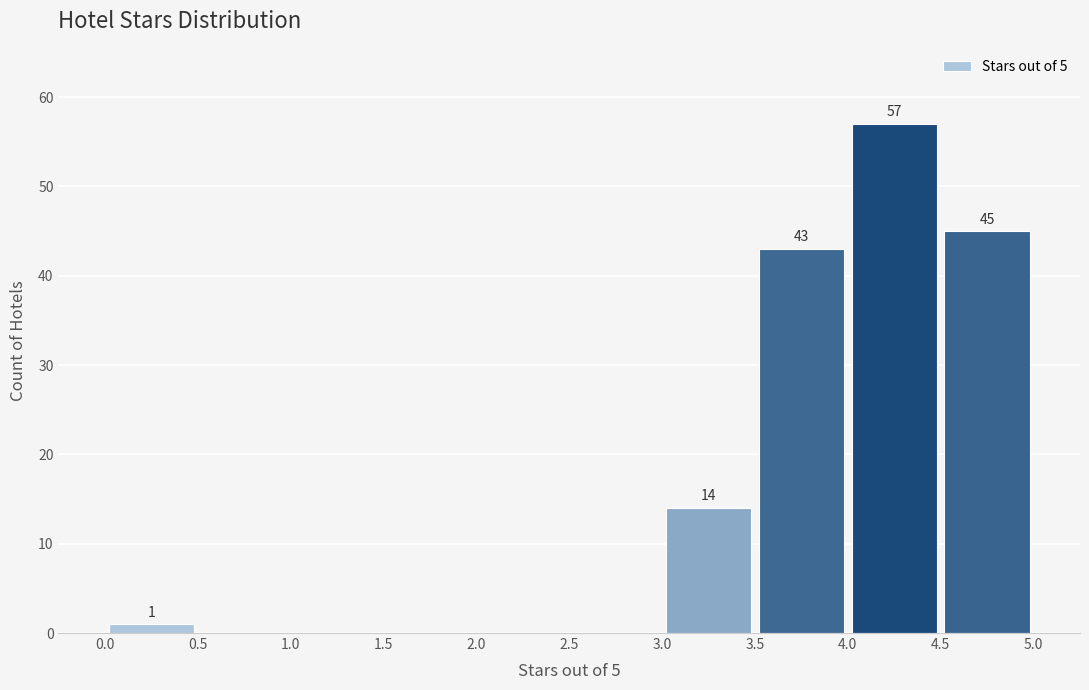

Which range on the x-axis has the tallest bar?

4.0 to 4.5